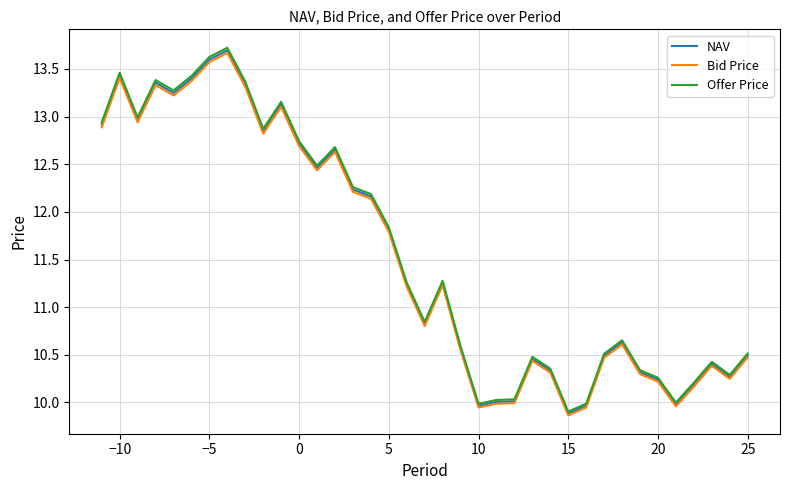

What is the greatest value displayed?

13.7